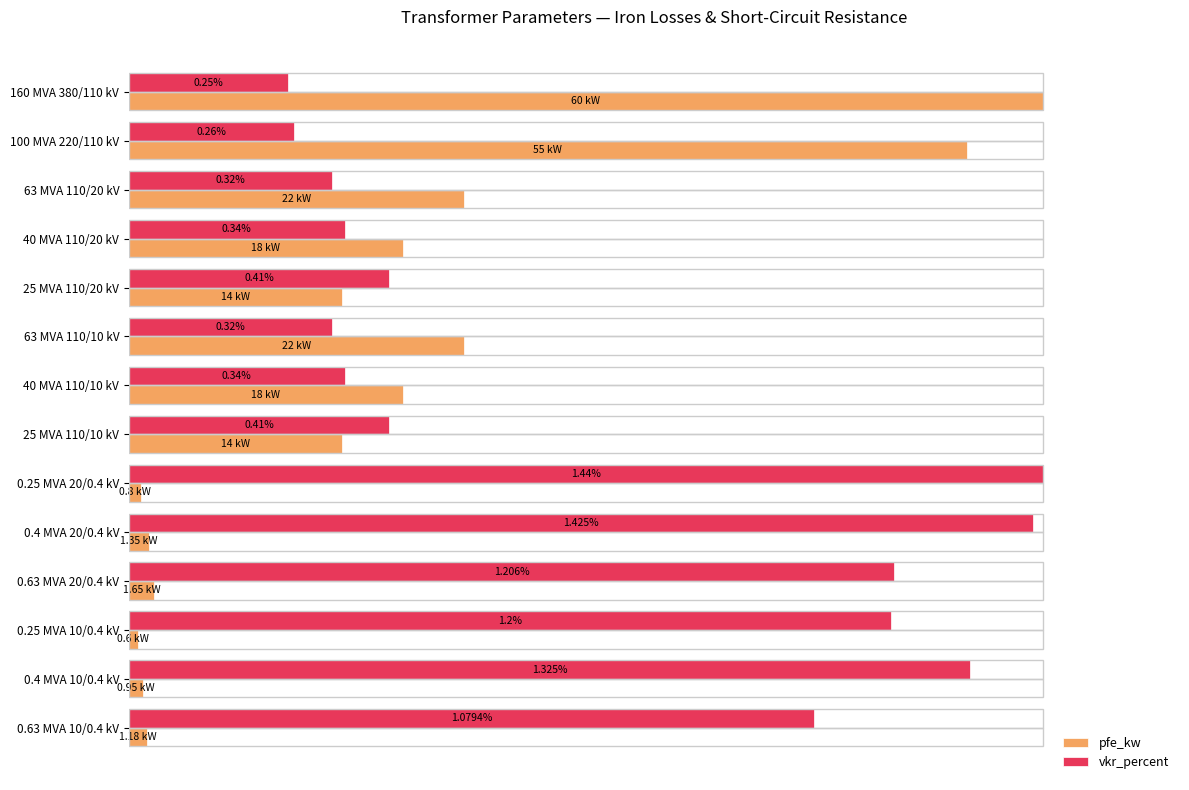

What are all the series names shown in the legend?

pfe_kw, vkr_percent